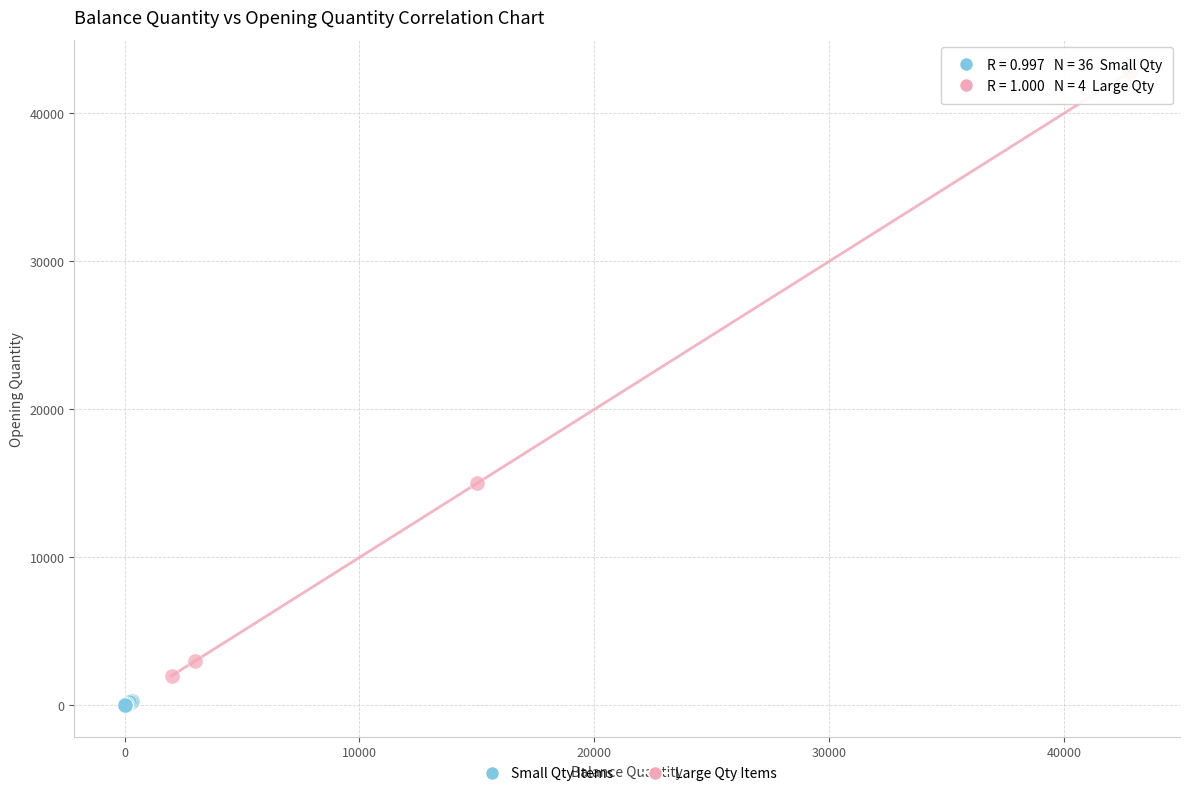

Which series has the widest spread of Y values?

Large Qty Items